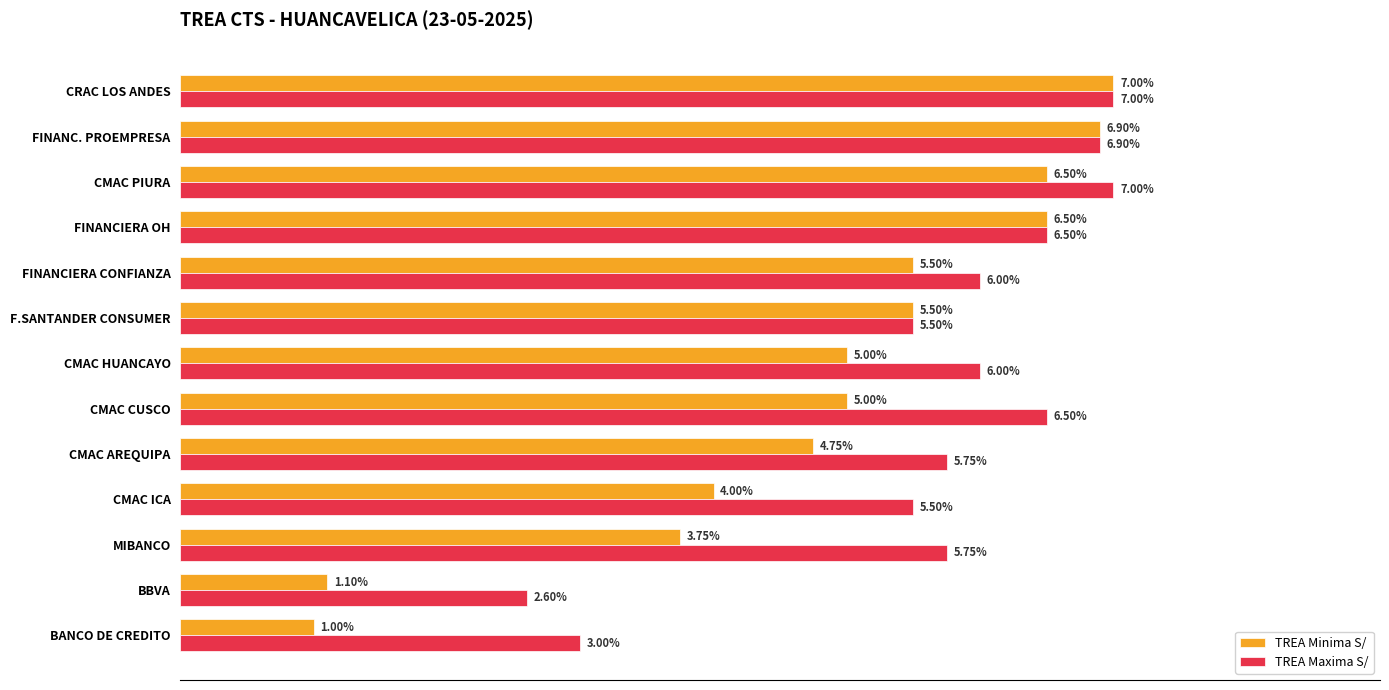

At which label does TREA Maxima S/ reach its minimum?

BBVA